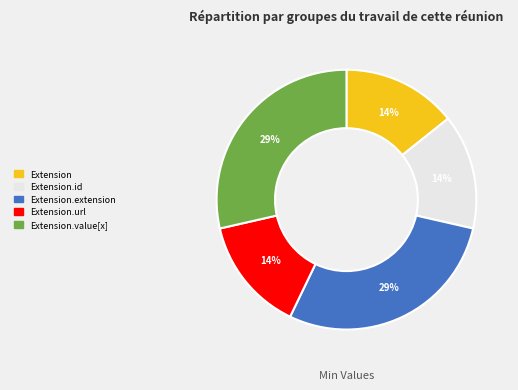

To the nearest percent, what is the average slice percentage?

20%